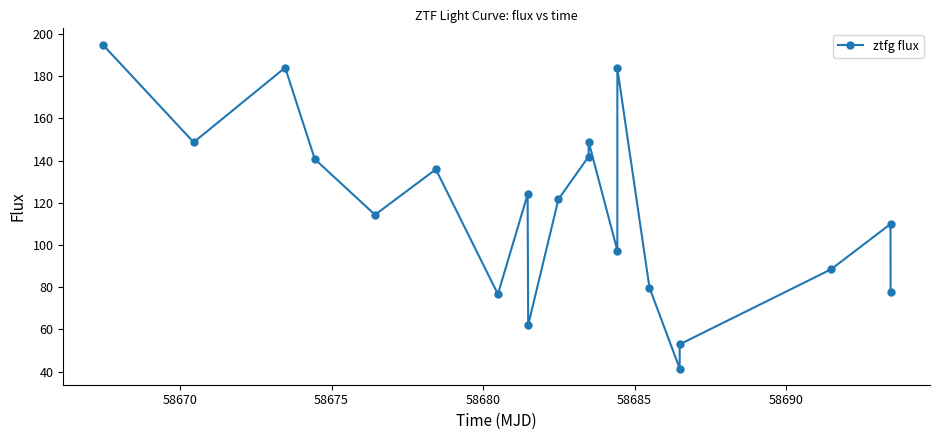

What is the value of the 15th point from the left?

79.8